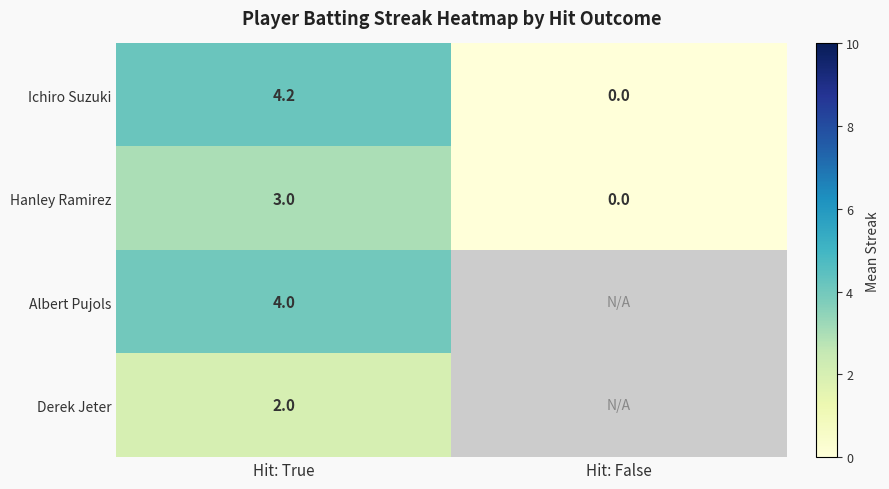

How many positive values does the Hanley Ramirez series have?

1